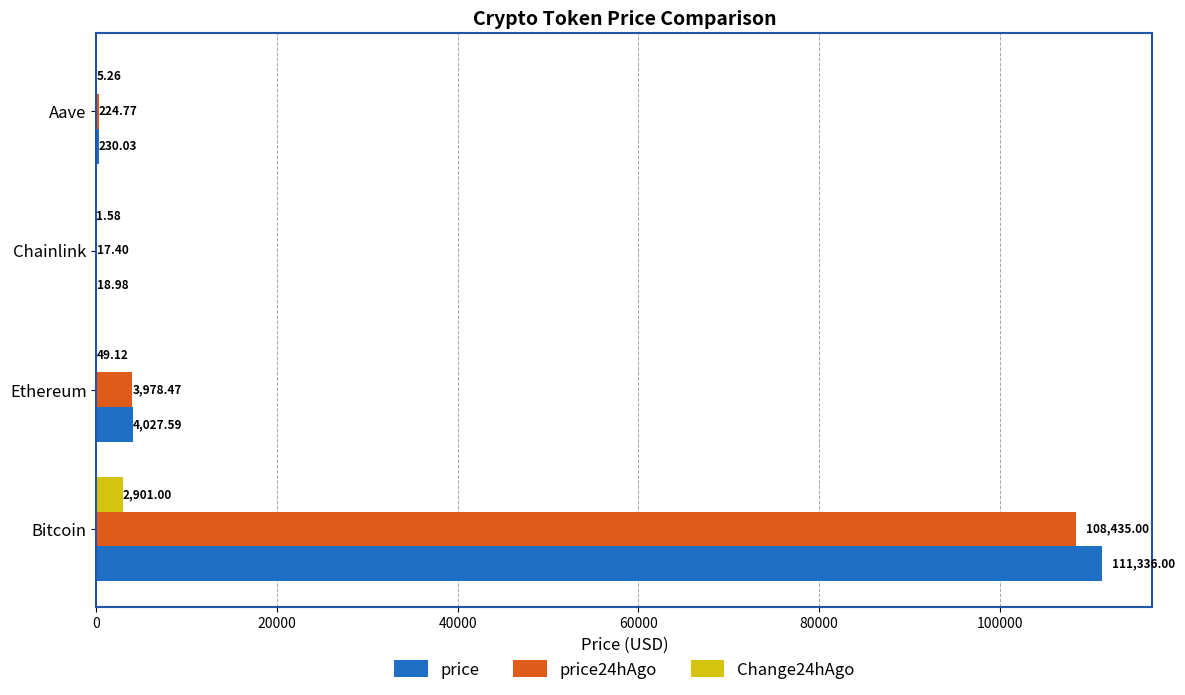

Which series has the largest total across all categories?

price